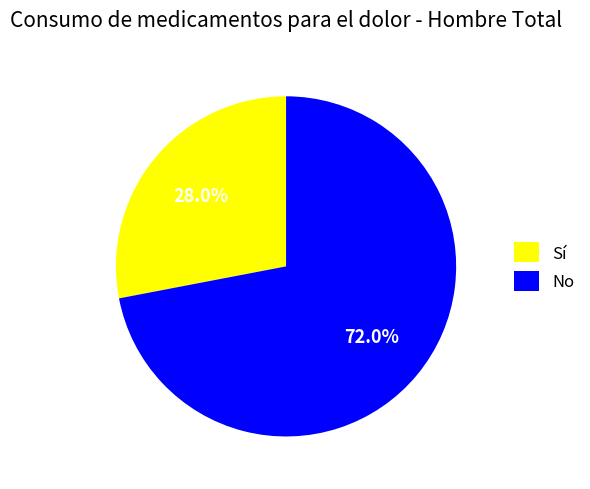

Does Sí account for over 50% of the chart?

No